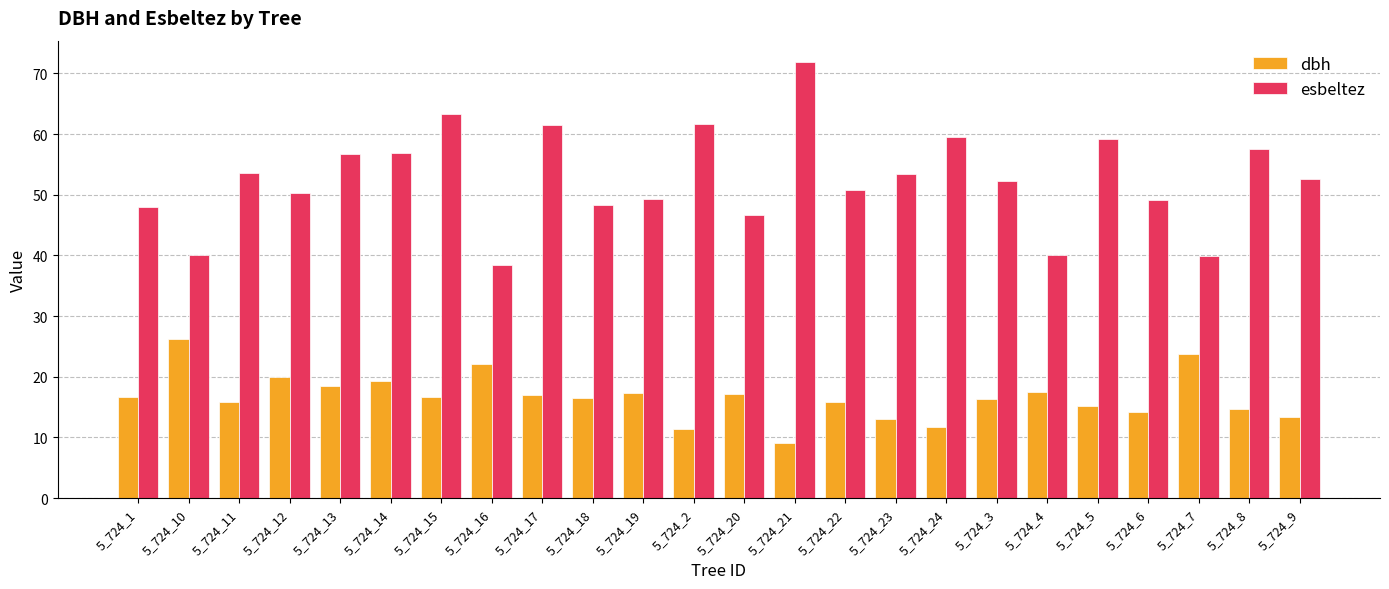

How many categories are shown in the chart?

24